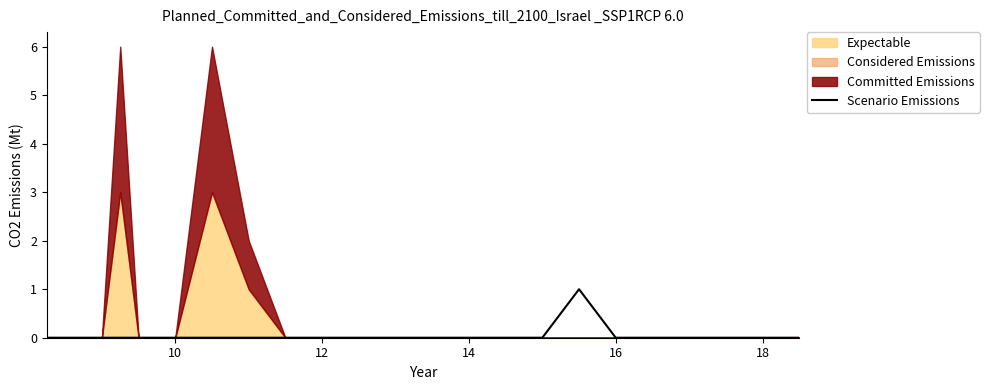

How many values are between 0 and 1?

25